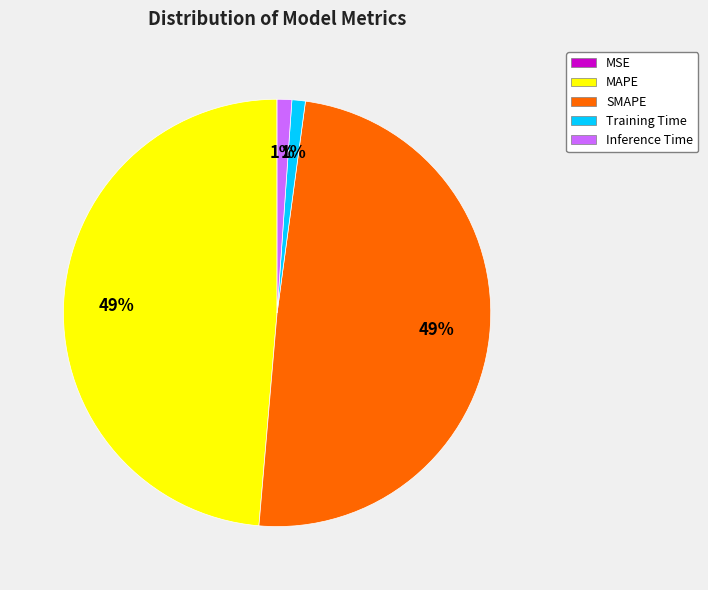

To the nearest percent, what is the average slice percentage?

20%